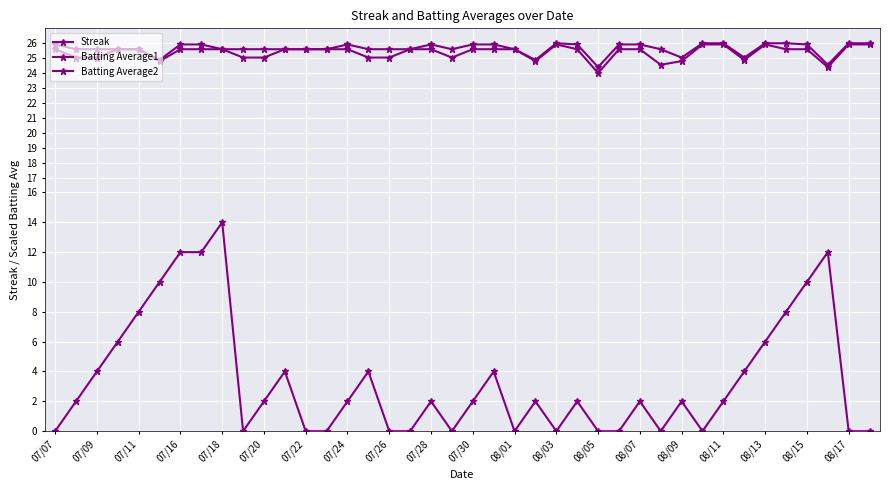

In Batting Average1, how many points are lower than both neighbors (excluding endpoints)?

7